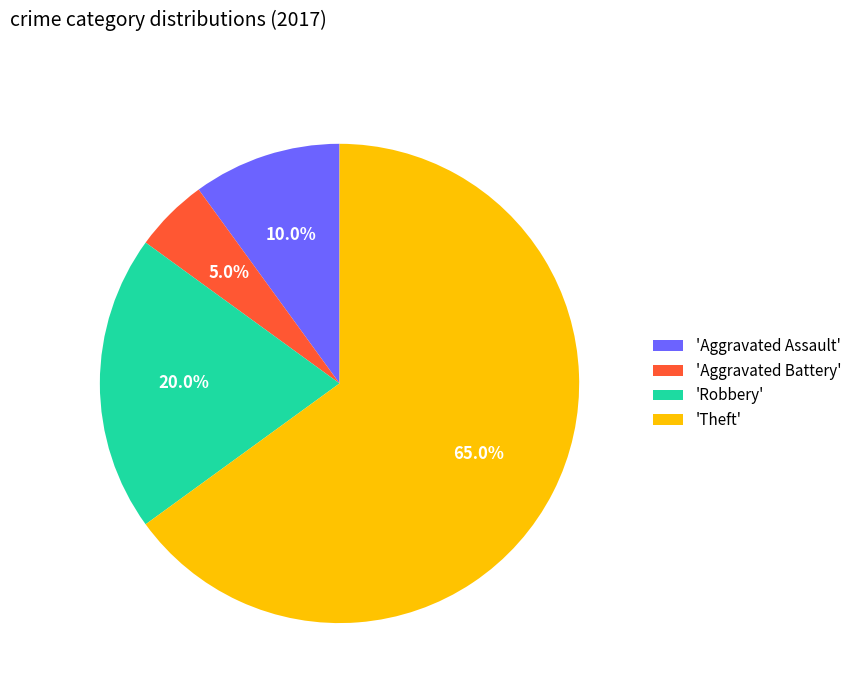

Between 'Aggravated Battery' and 'Aggravated Assault', which is larger?

'Aggravated Assault'